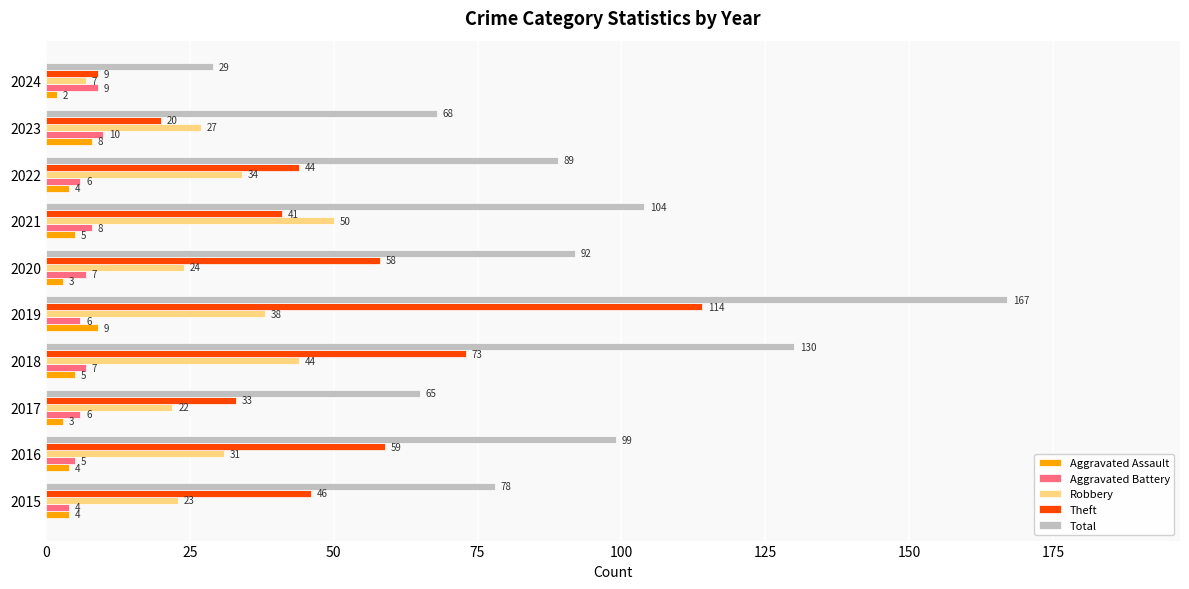

Which category has the highest value across all series?

2019